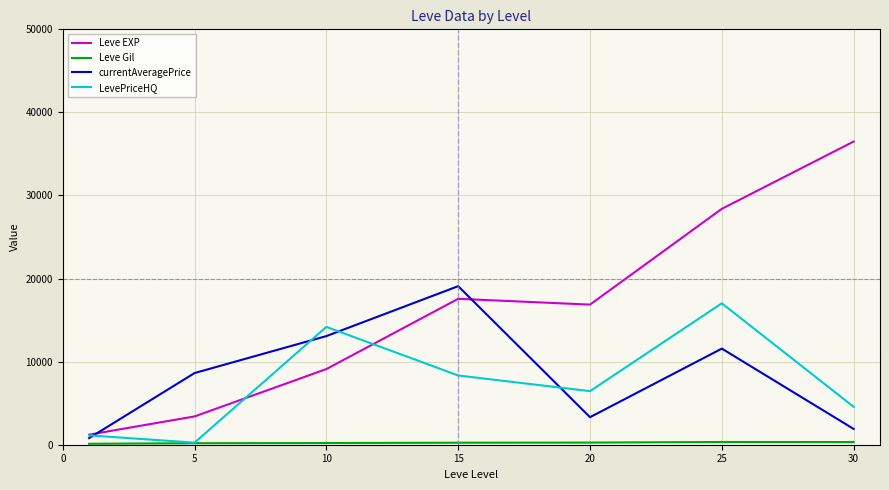

What is the average value of the currentAveragePrice series?

8339.4